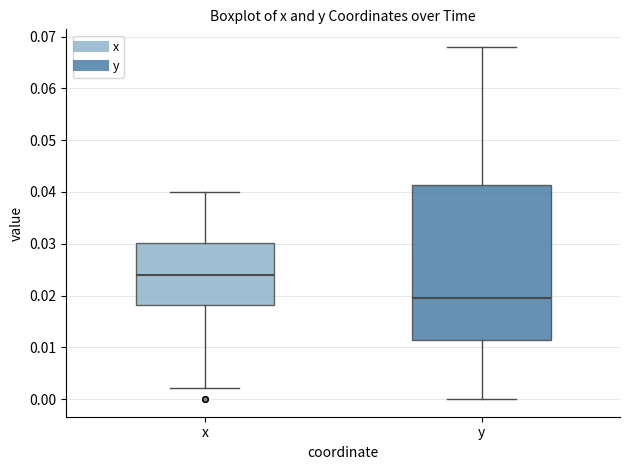

Where is the upper edge of the box for y on the y-axis? The values are not printed on the chart, so give them approximately, as read against the axis.

0.041